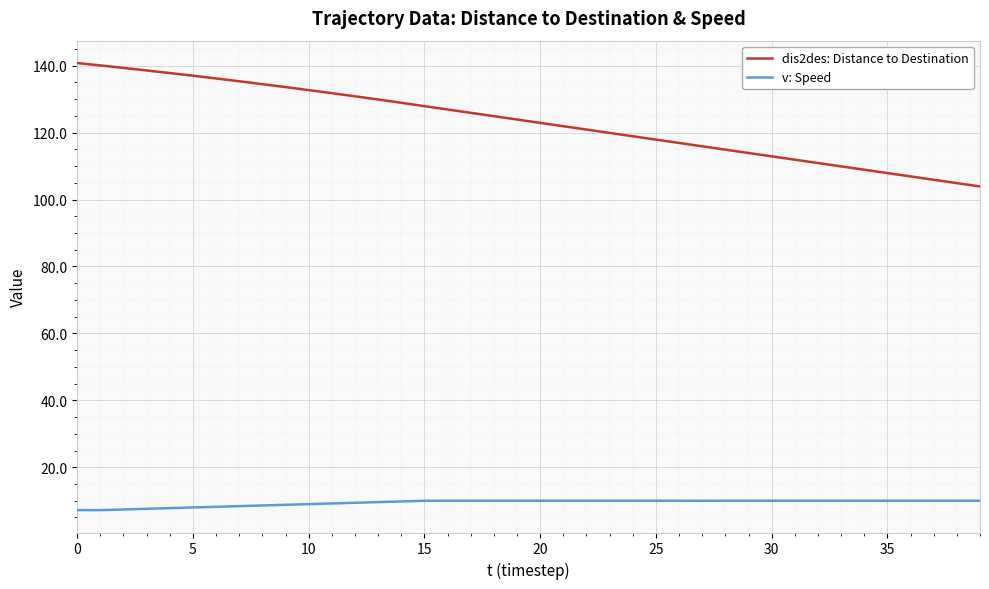

Which series has the largest total across all categories?

dis2des: Distance to Destination